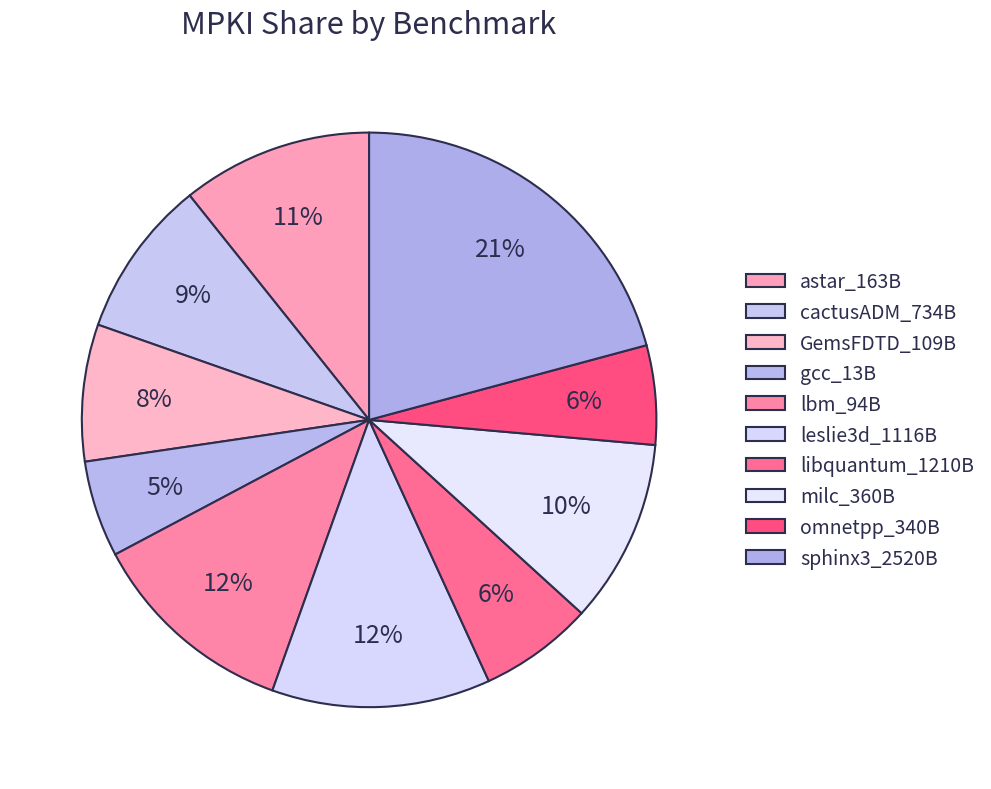

What portion of the pie excludes libquantum_1210B?

93.6%